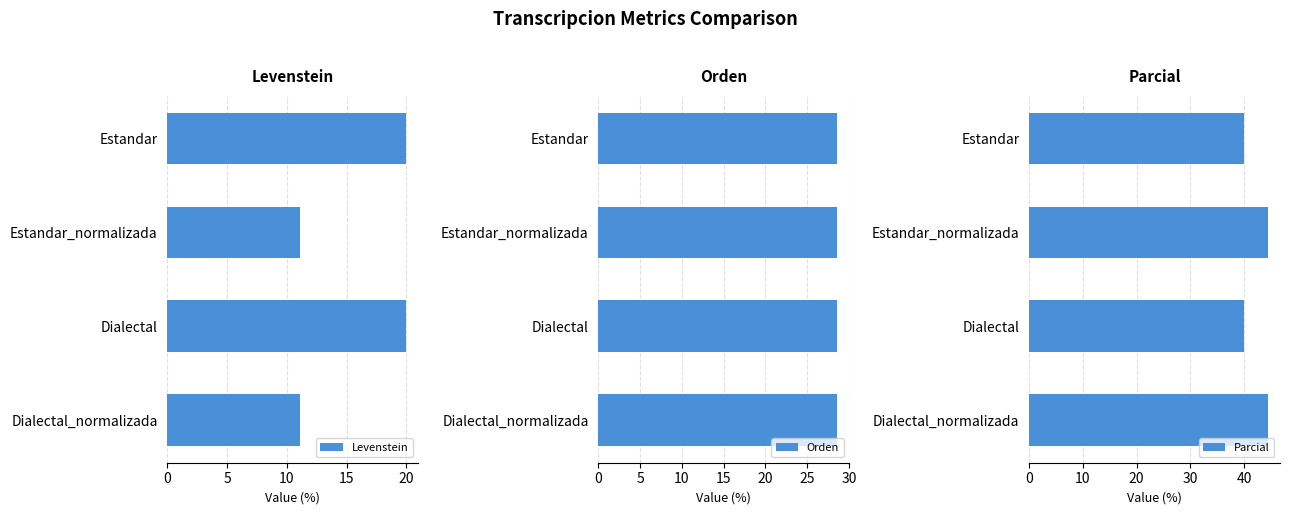

Does the chart contain any negative values?

No